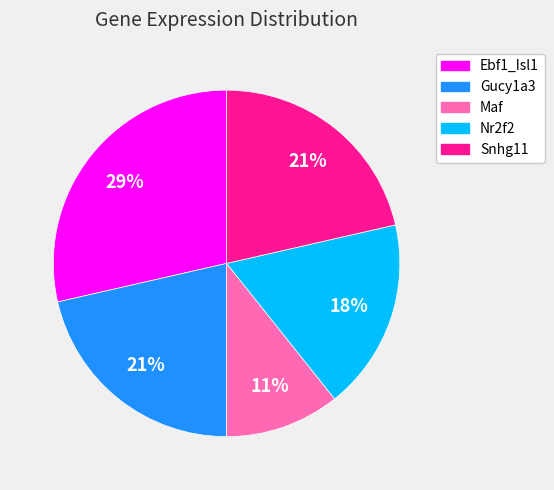

Is the sum of Snhg11 and Nr2f2 greater than half?

No